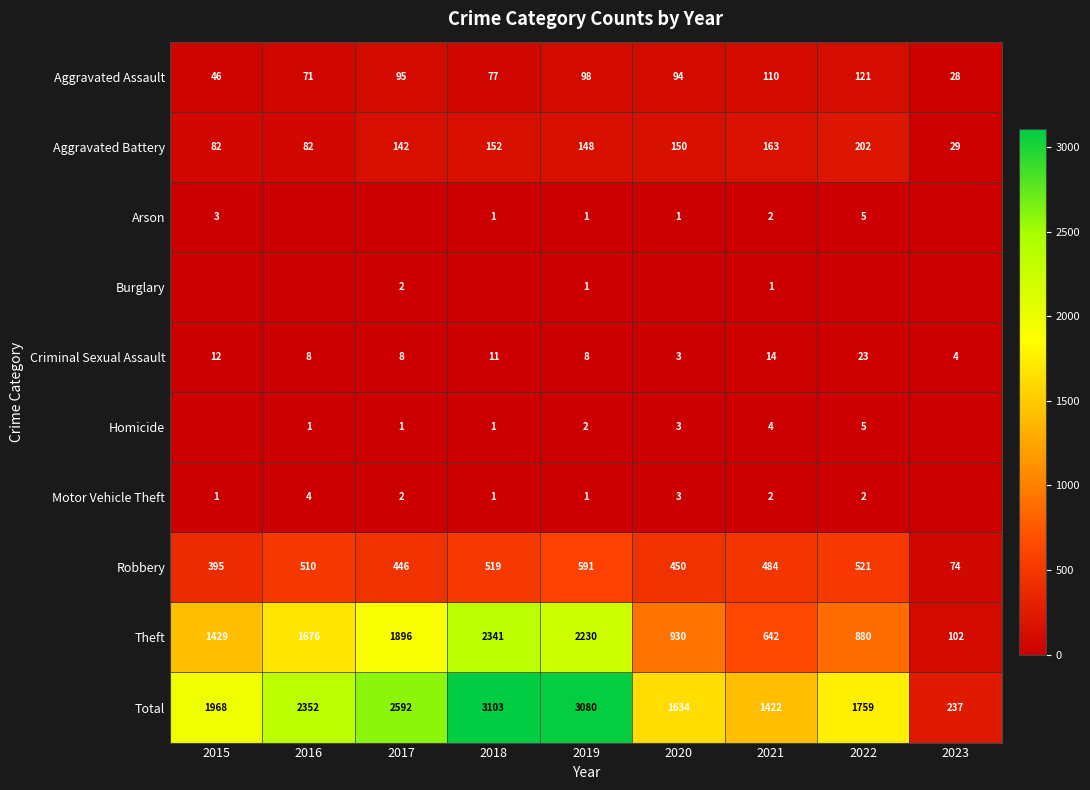

Is the value of Motor Vehicle Theft at 2021 greater than the value of Total at 2016?

No